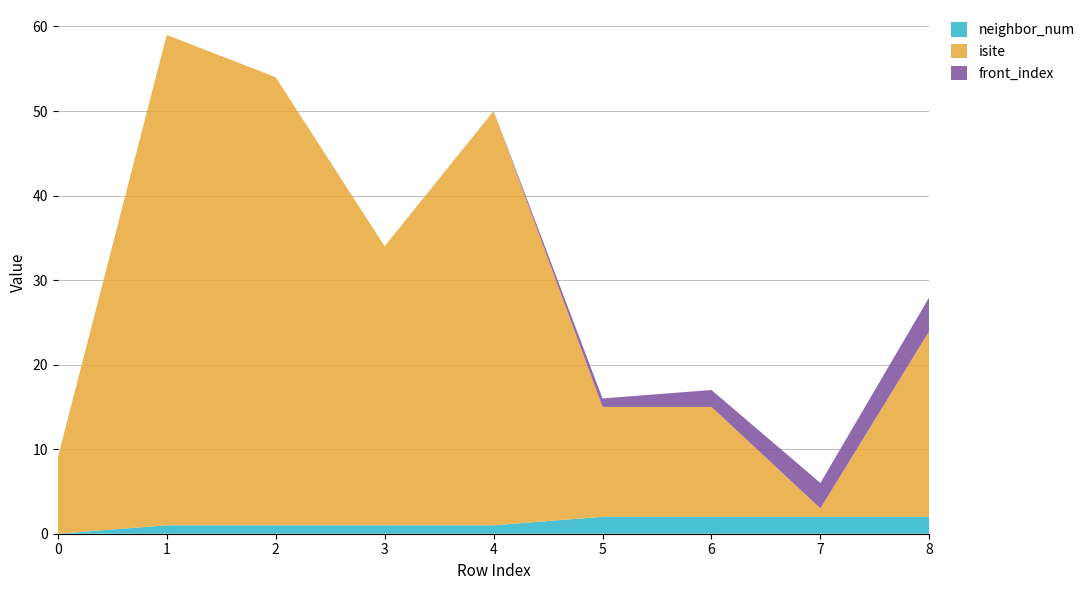

Reading left to right, transcribe all the data shown in this chart.

neighbor_num: 0	1	1	1	1	2	2	2	2
isite: 9	58	53	33	49	13	13	1	22
front_index: 0	0	0	0	0	1	2	3	4